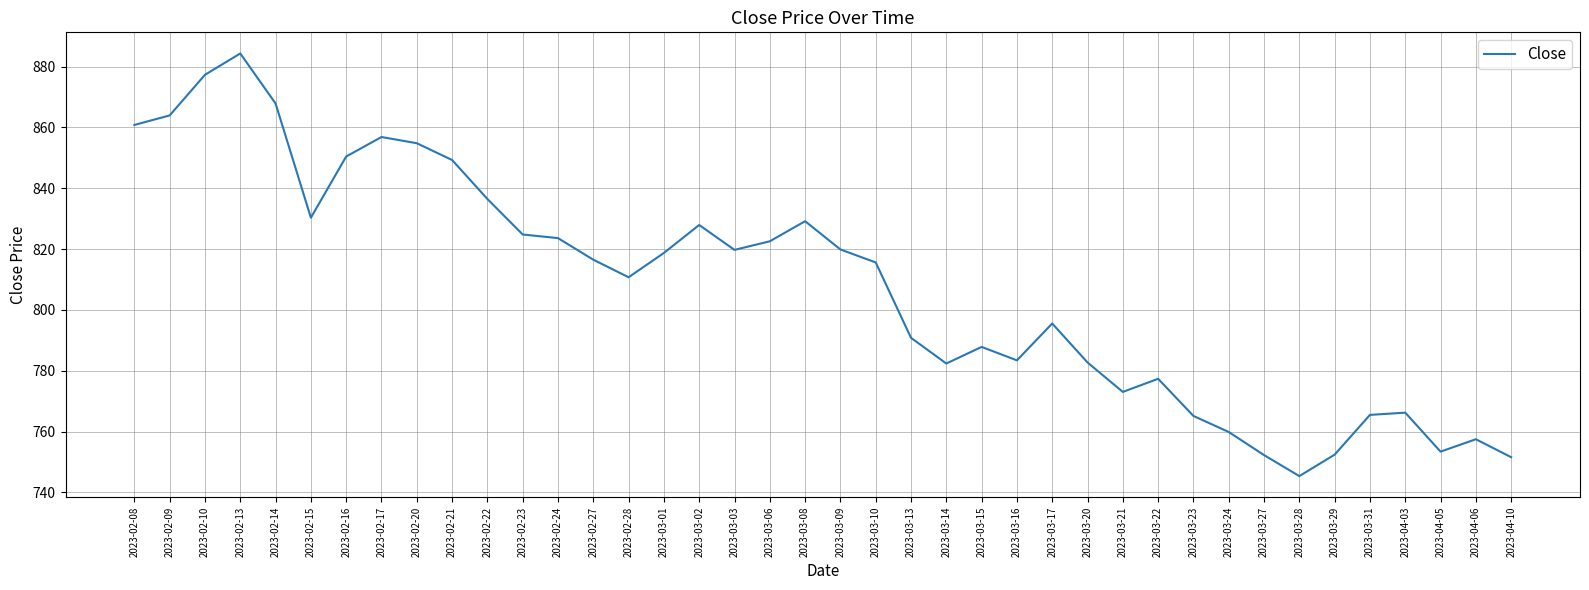

Read the value at 2023-02-22.

836.5